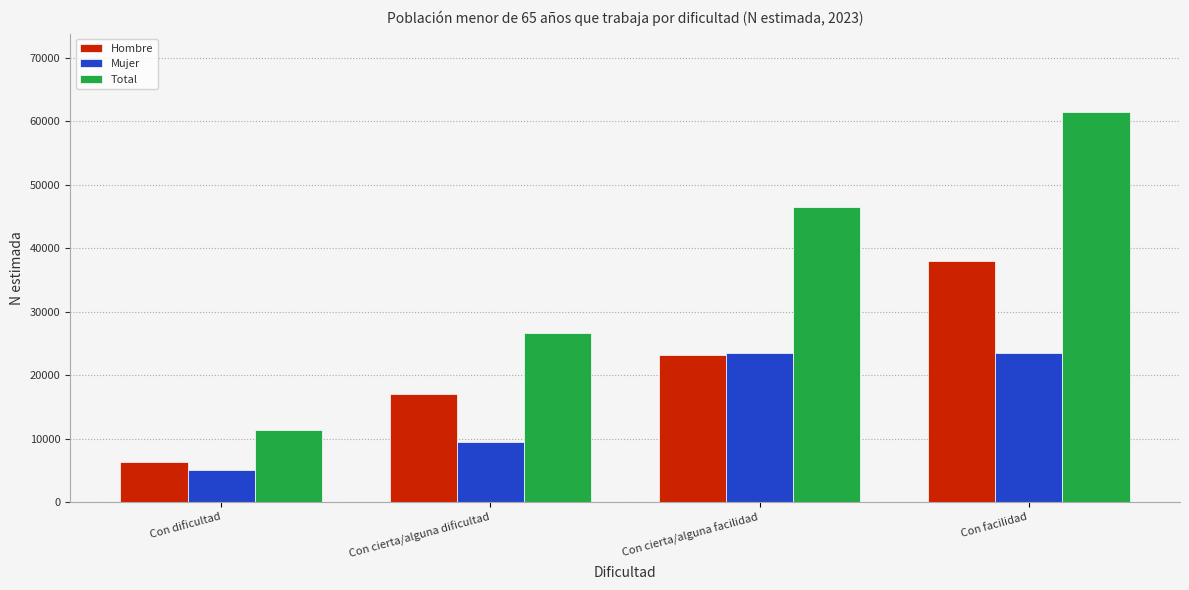

What is the sum of all Hombre values?

84537